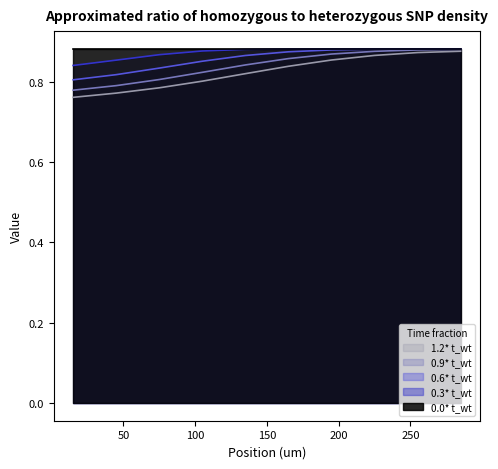

True or false: 0.3* t_wt and 0.6* t_wt cross at least once.

False